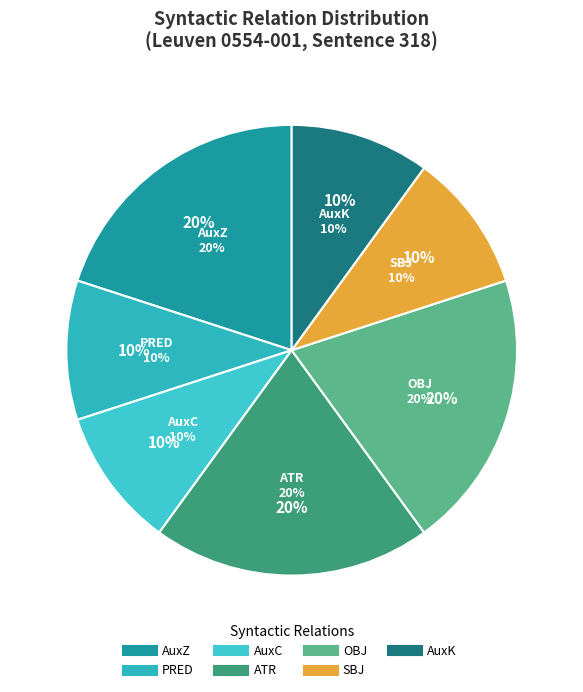

True or false: n-s---fa- accounts for 1% of the total.

False